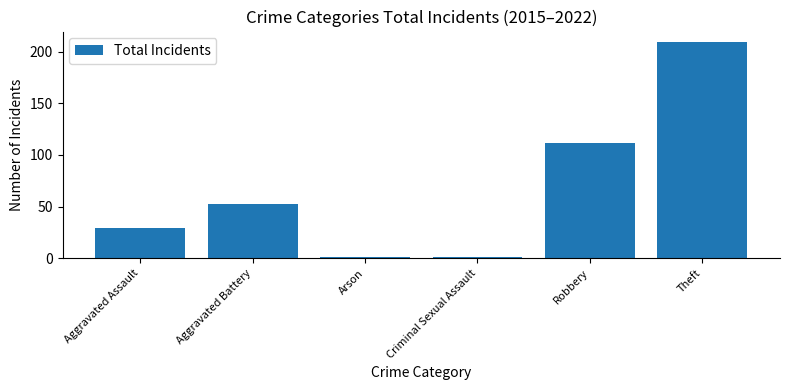

What is the sum of the values at Arson and Aggravated Assault?

30